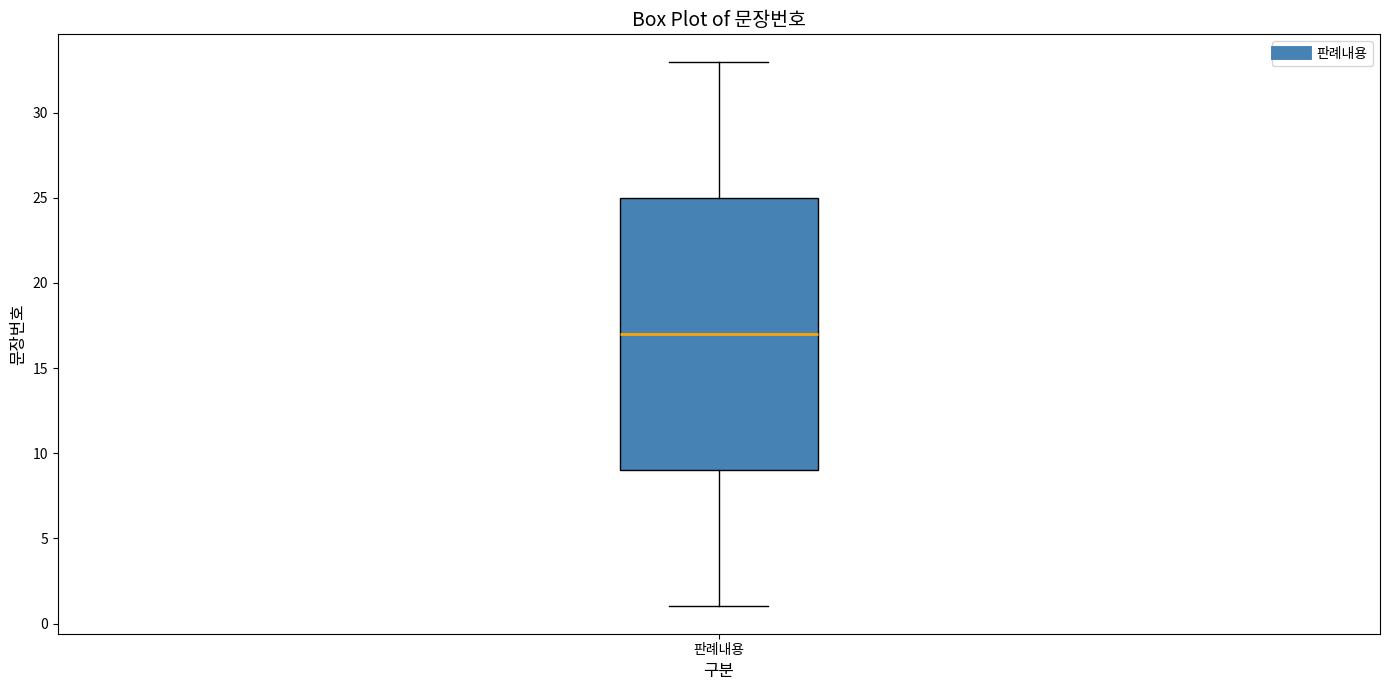

Where does the median line of the box for 판례내용 sit on the y-axis? The values are not printed on the chart, so give them approximately, as read against the axis.

17